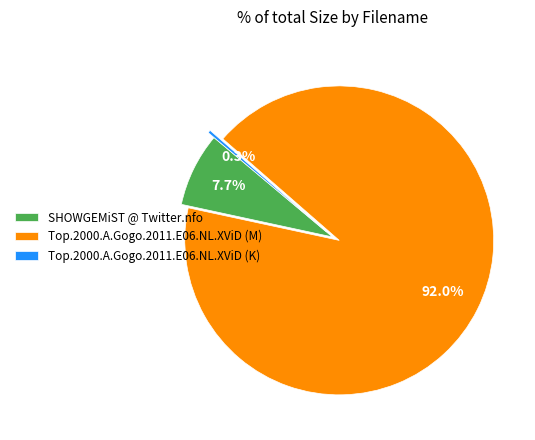

To the nearest percent, what is the average slice percentage?

33%